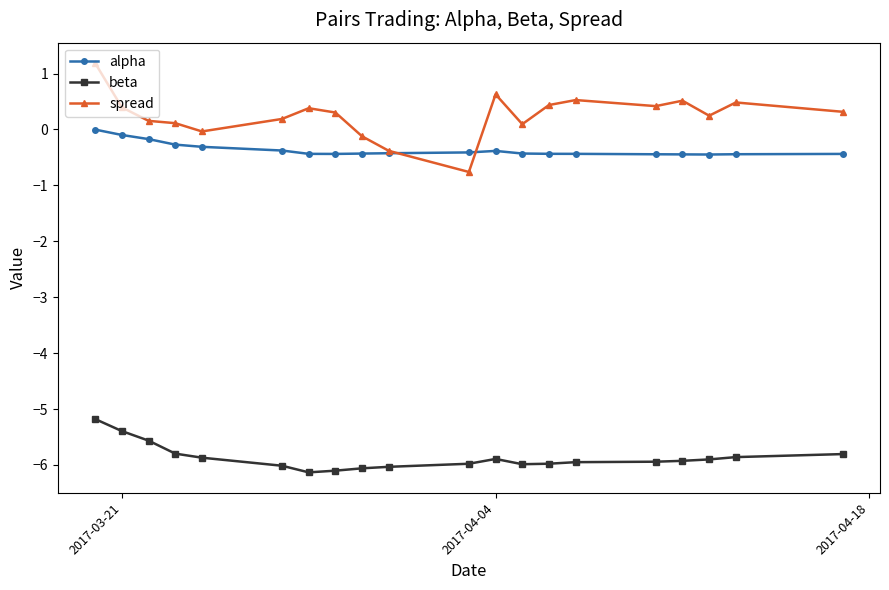

How many values in spread are below zero?

4